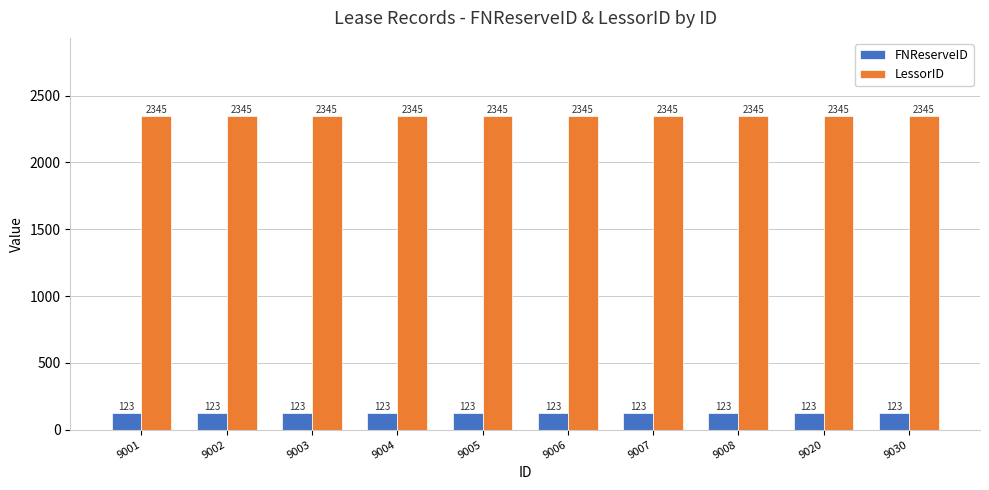

What is the value of the LessorID bar at the 8th from the left?

2345